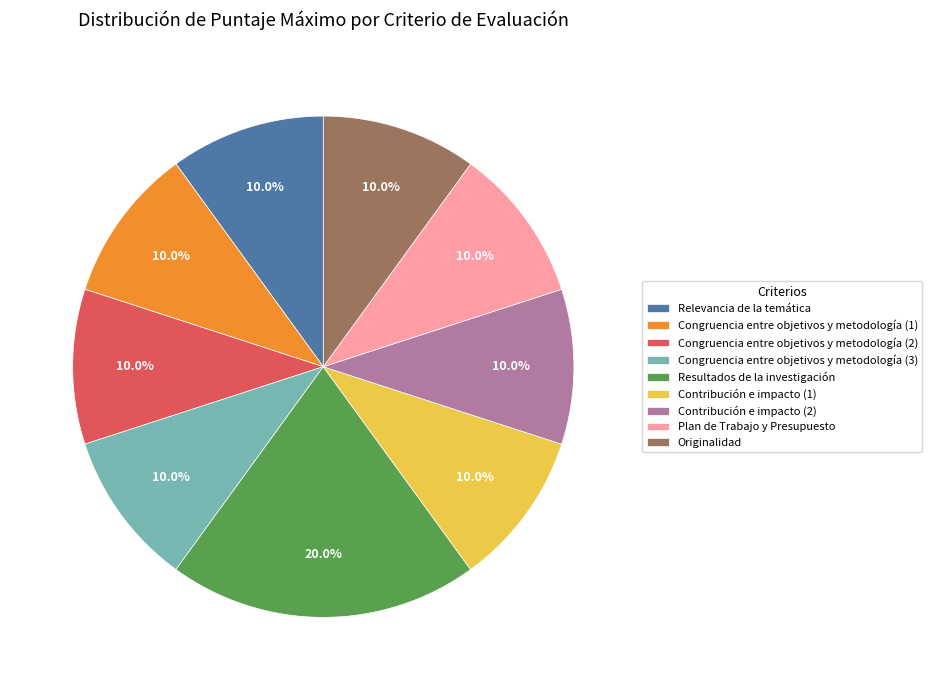

Combined, do Contribución e impacto (2) and Relevancia de la temática account for over 50%?

No